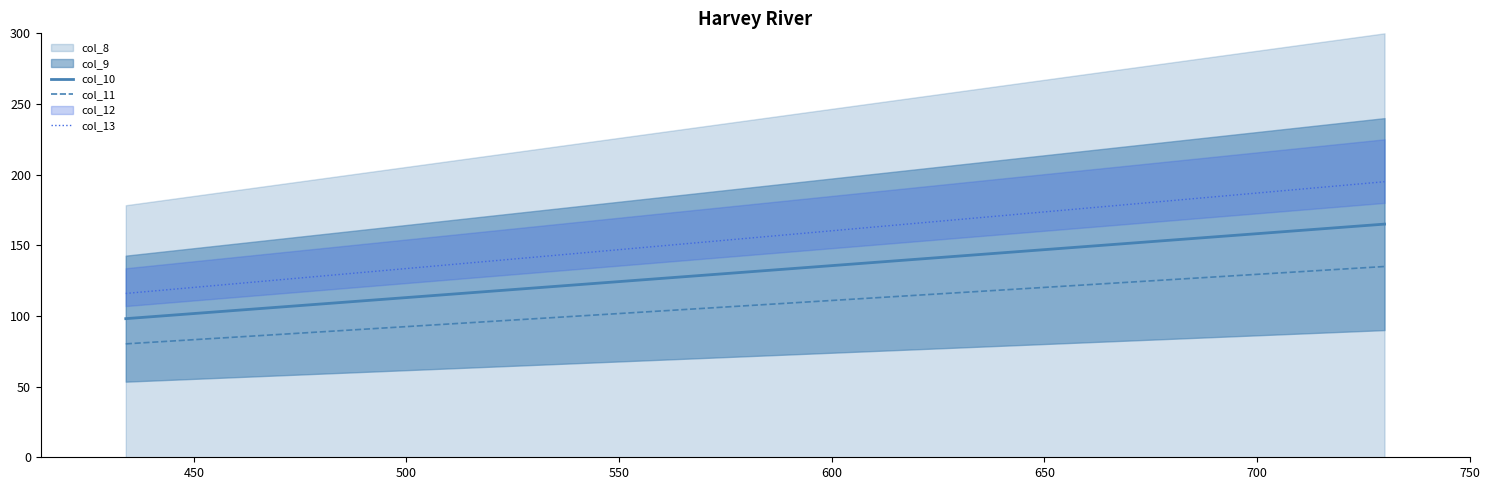

What is the maximum value for col_11?

135.0